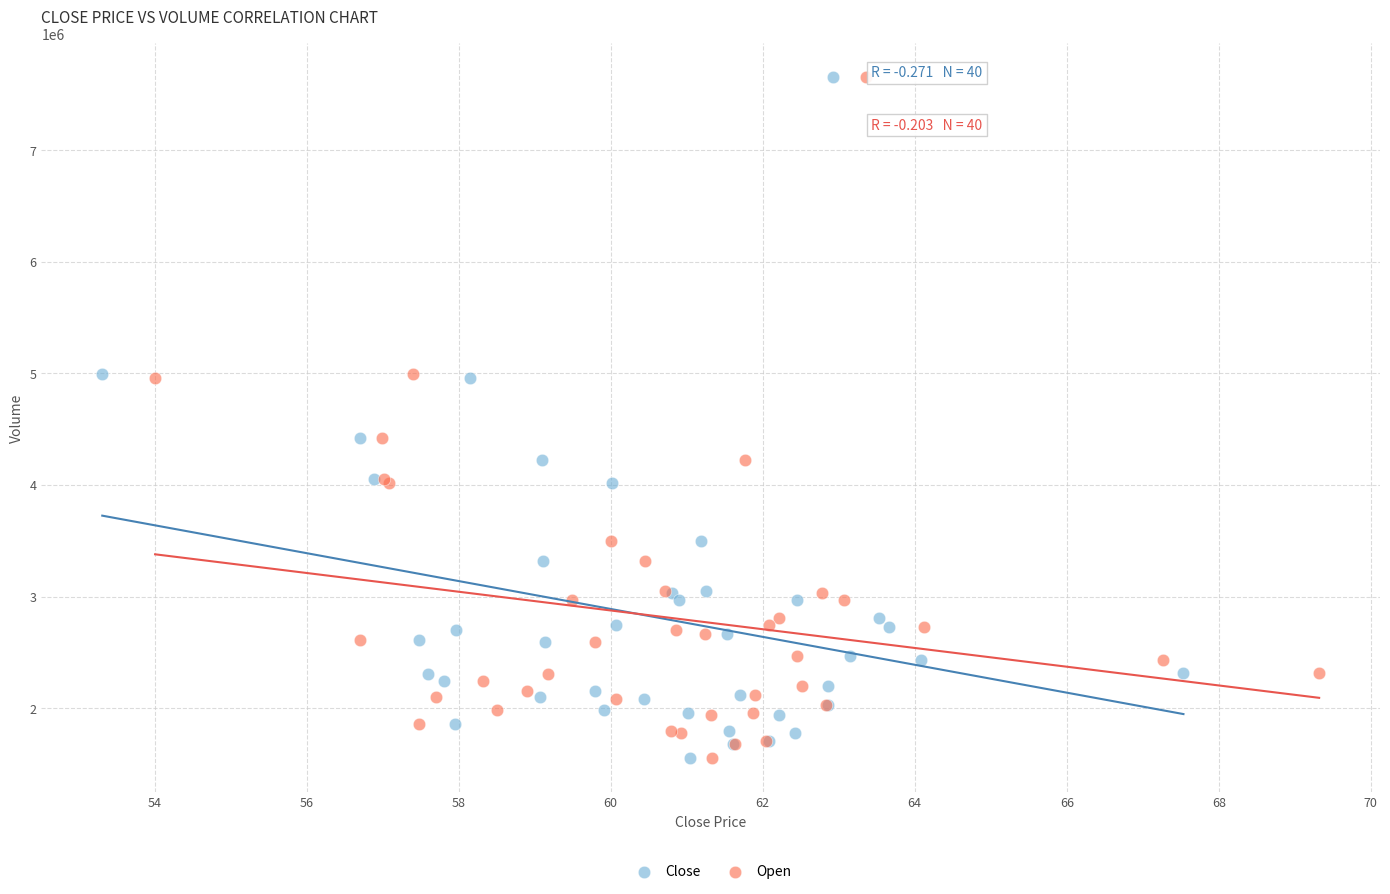

What are all the series names shown in the legend?

Close, Open